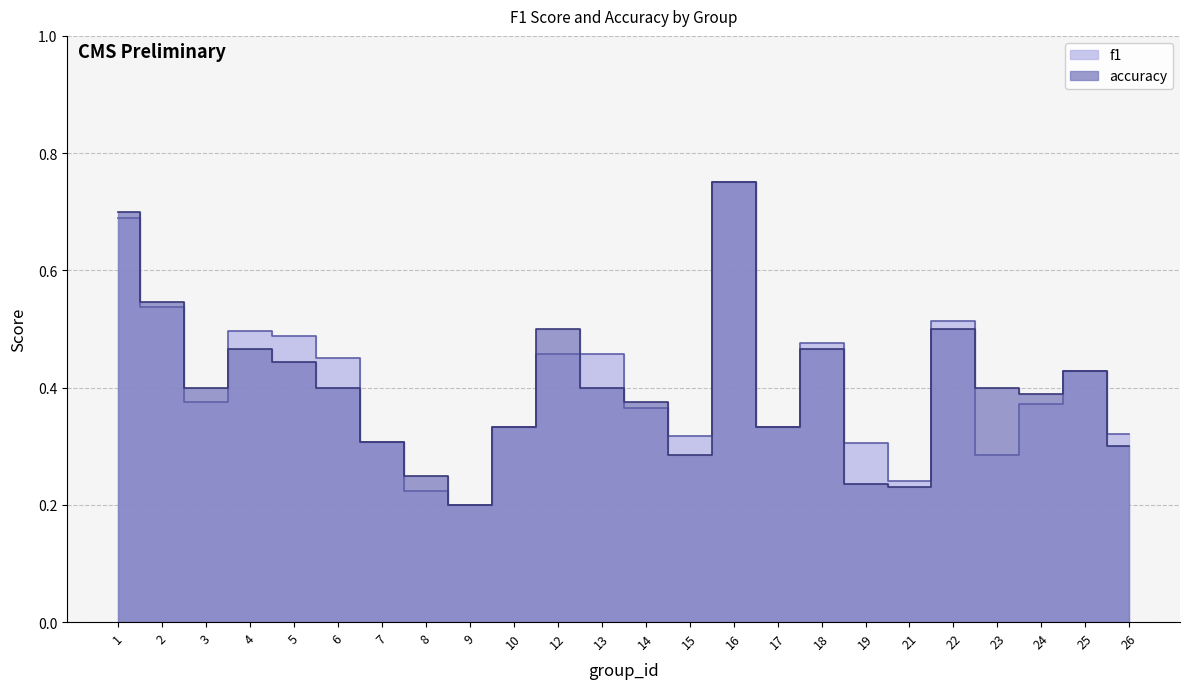

The value of f1 at 26 is 0.2. True or false?

False